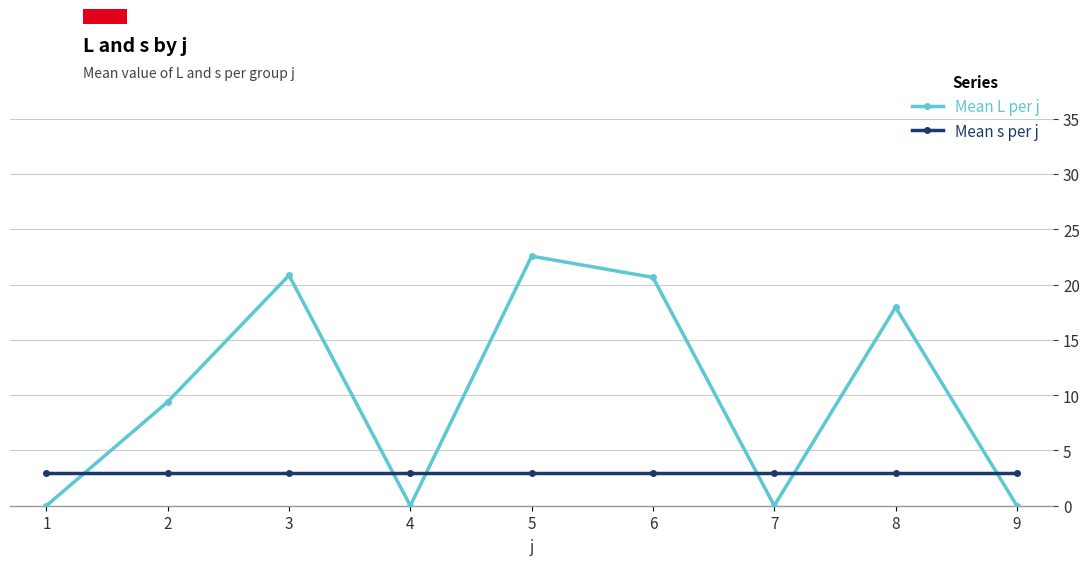

Reading left to right, extract all data points from this chart.

Mean L per j: 0.0	9.4	20.8	0.0	22.6	20.6	0.0	17.9	0.0
Mean s per j: 3.0	3.0	3.0	3.0	3.0	3.0	3.0	3.0	3.0